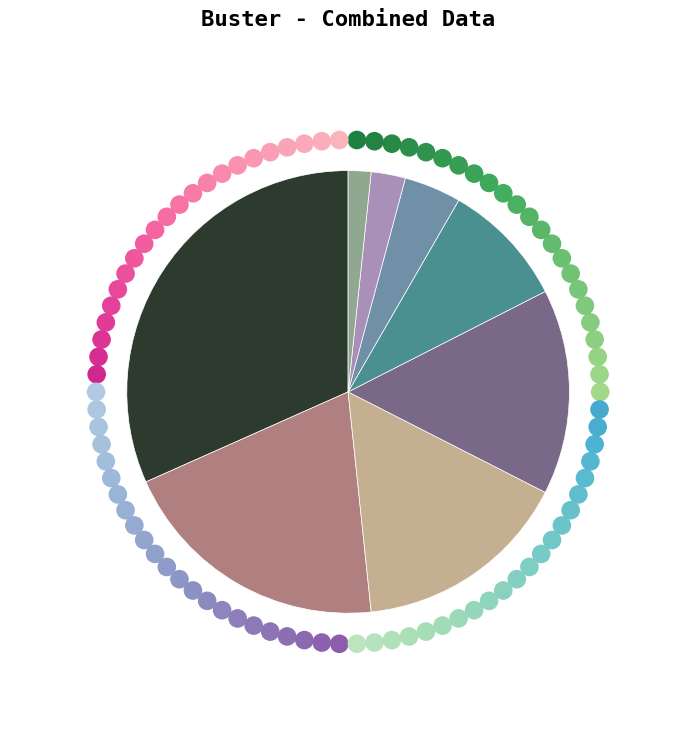

Is there a majority slice in this chart?

No